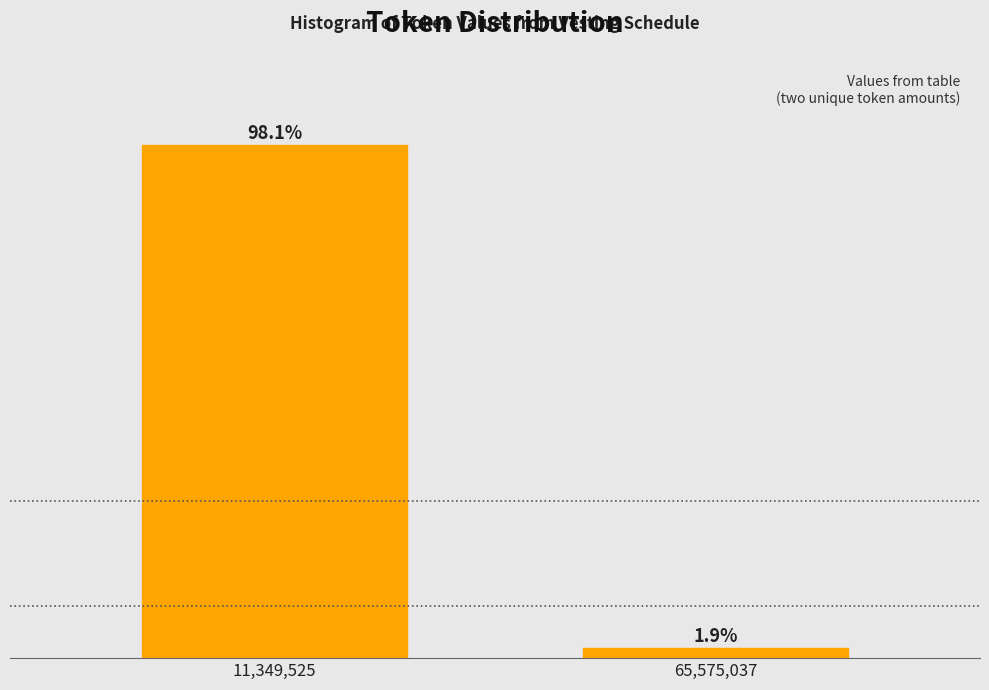

Reading right to left, list all the values displayed in this chart.

1.9	98.1